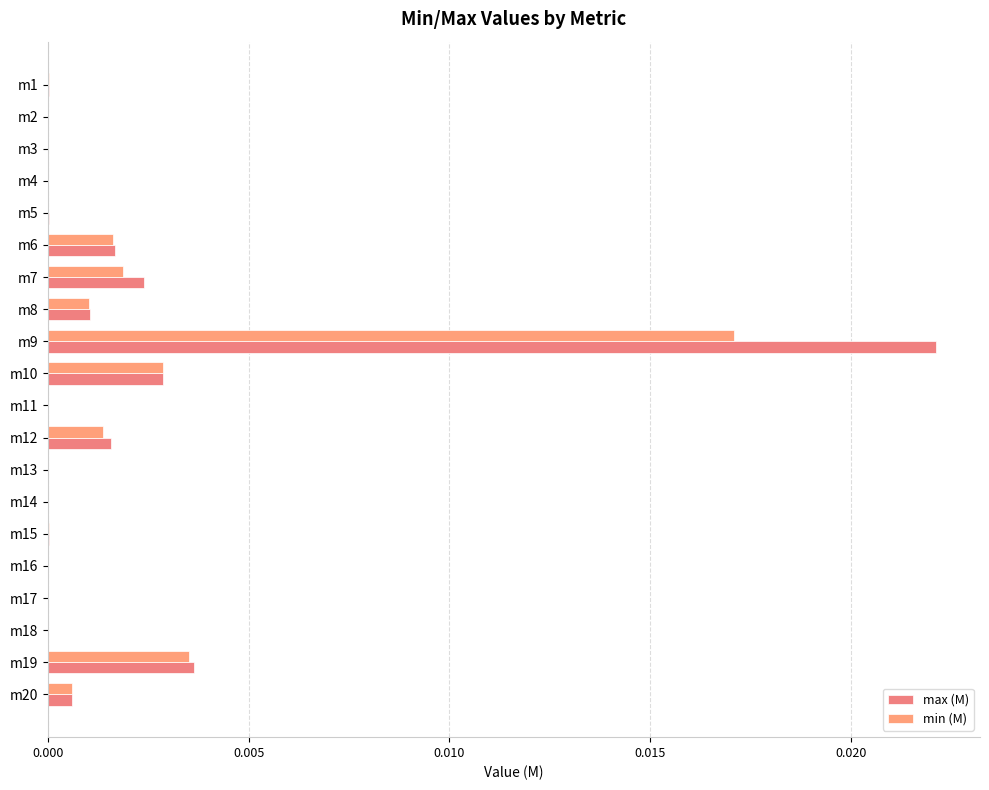

How many distinct data groups are displayed?

2